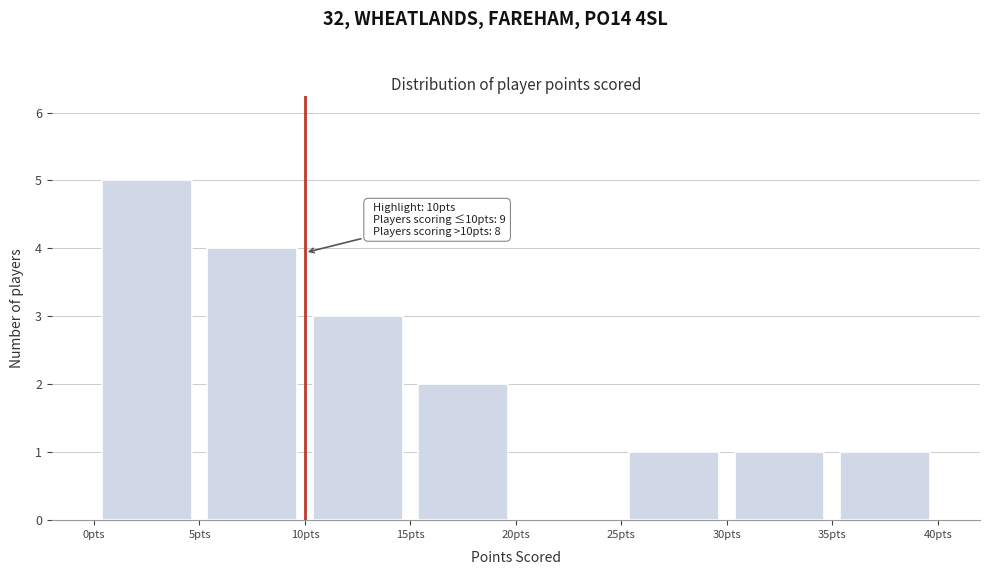

Over which range of the x-axis is the bar tallest?

0 to 5